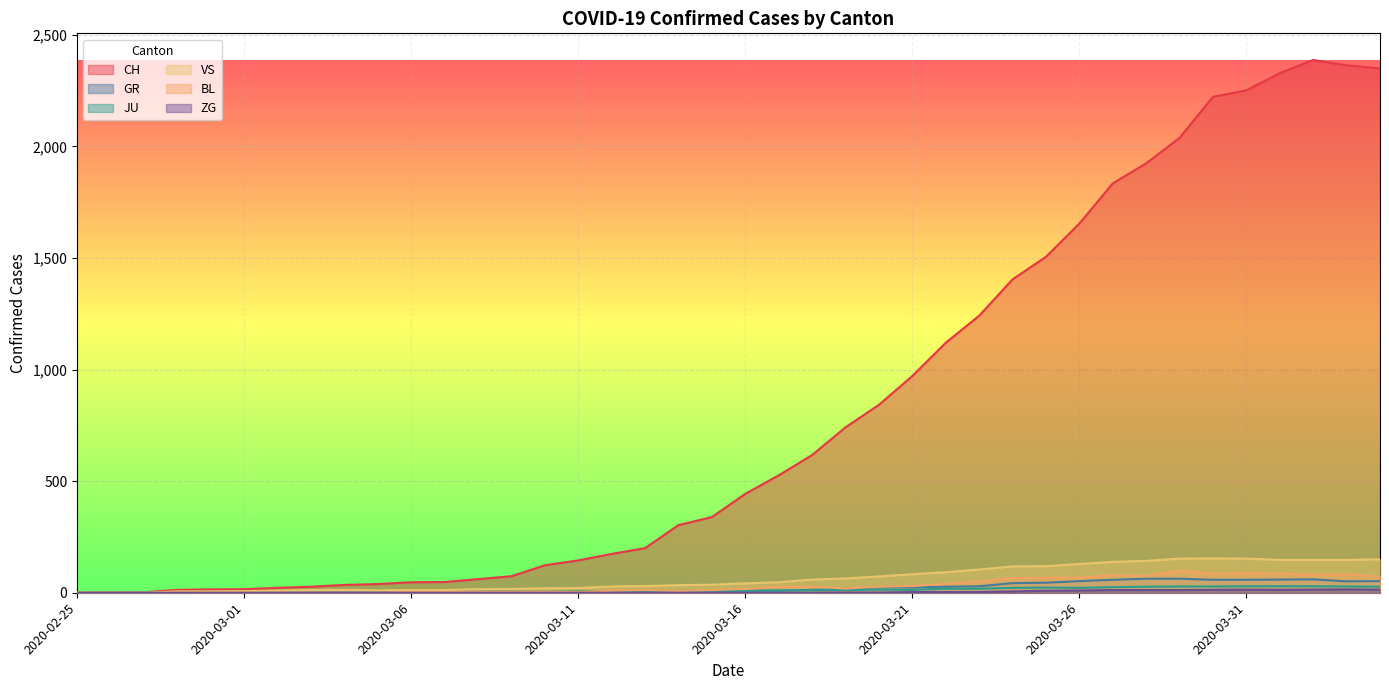

What are all the series names shown in the legend?

CH, GR, JU, VS, BL, ZG